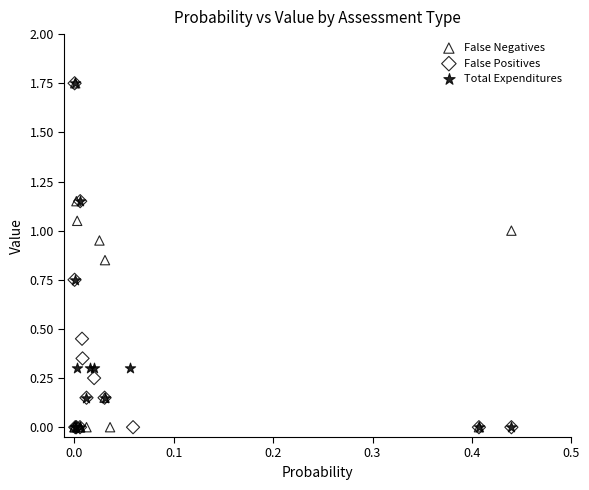

What are all the series names shown in the legend?

False Negatives, False Positives, Total Expenditures